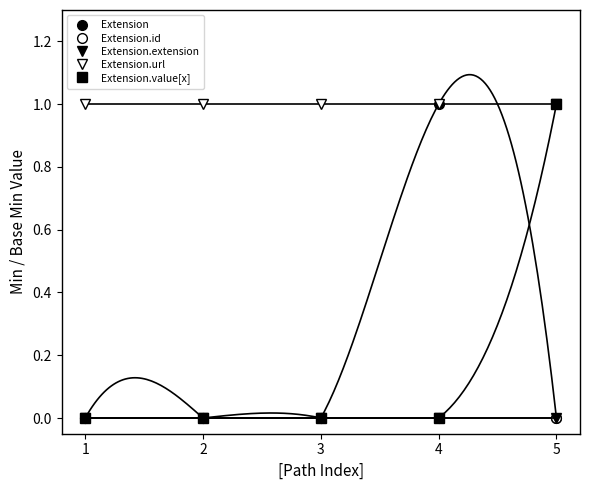

What is the total value across all series at 3?

1